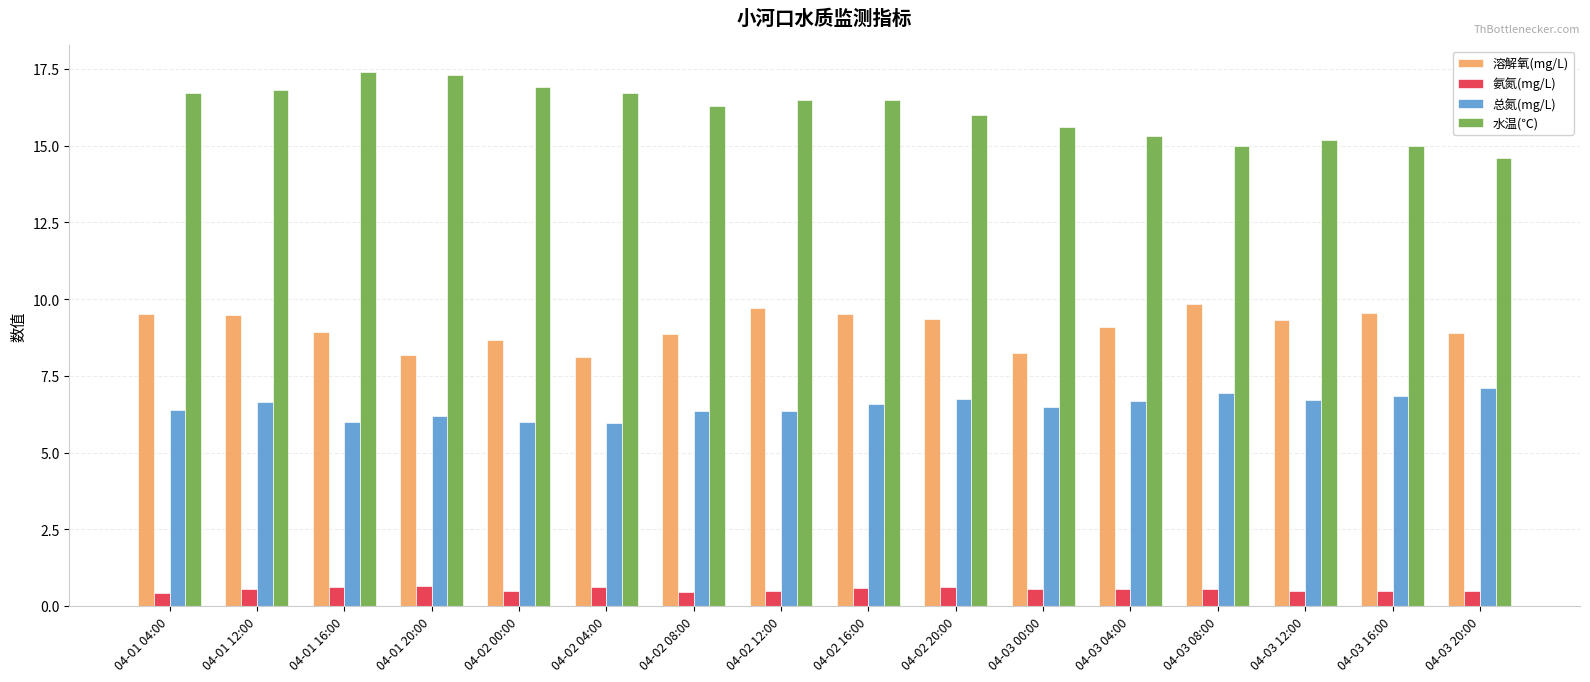

What is the label of the 16th bar from the left?

04-03 20:00